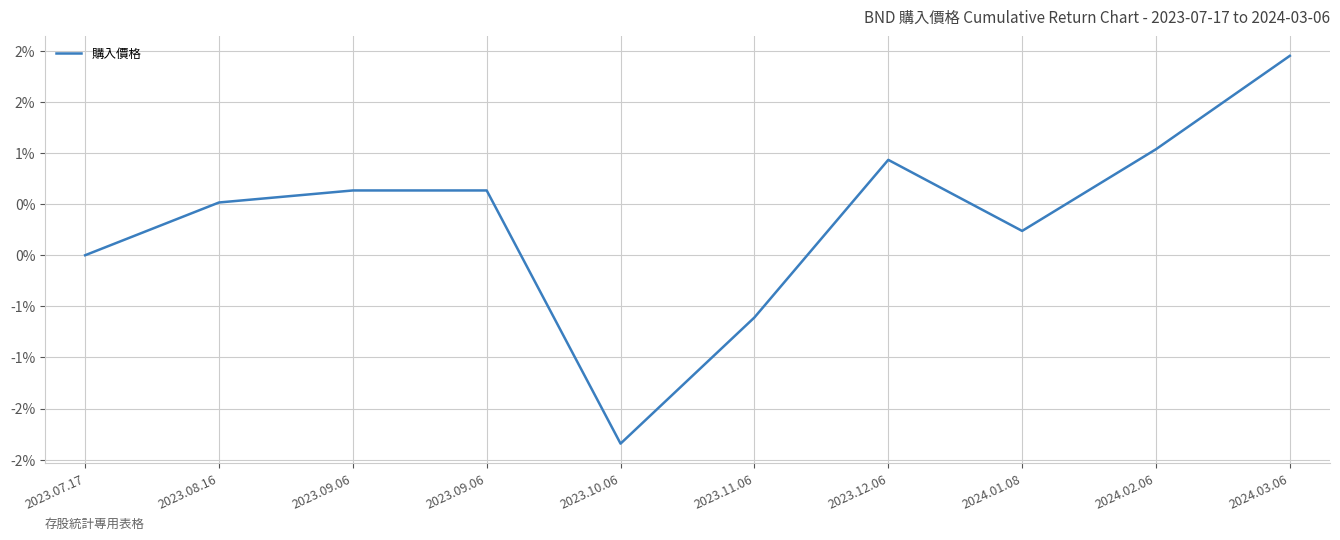

Which category has the highest value across all series?

2024.03.06